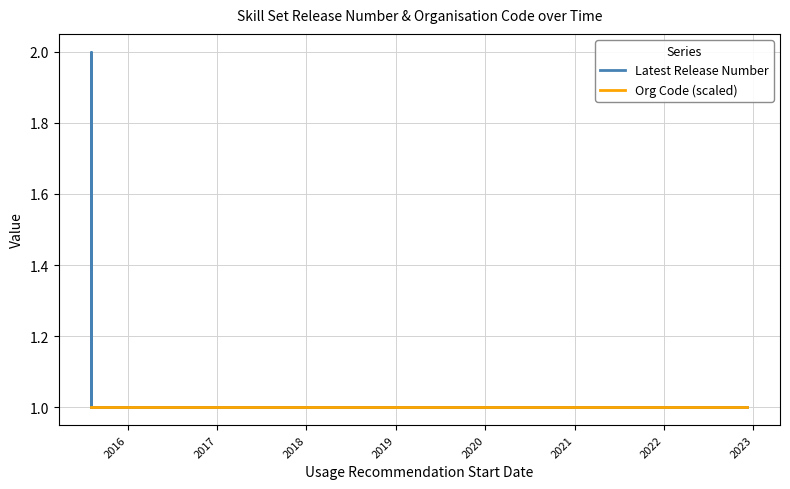

Reading left to right, extract all data points from this chart.

Latest Release Number: 1	2	1	1	1	1	1	1	1	1	1	1	1	1	1	1	1	1	1	1	1	1	1	1	1	1	1	1	1	1	1	1	1	1	1	1	1	1	1	1
Org Code (scaled): 1	1	1	1	1	1	1	1	1	1	1	1	1	1	1	1	1	1	1	1	1	1	1	1	1	1	1	1	1	1	1	1	1	1	1	1	1	1	1	1